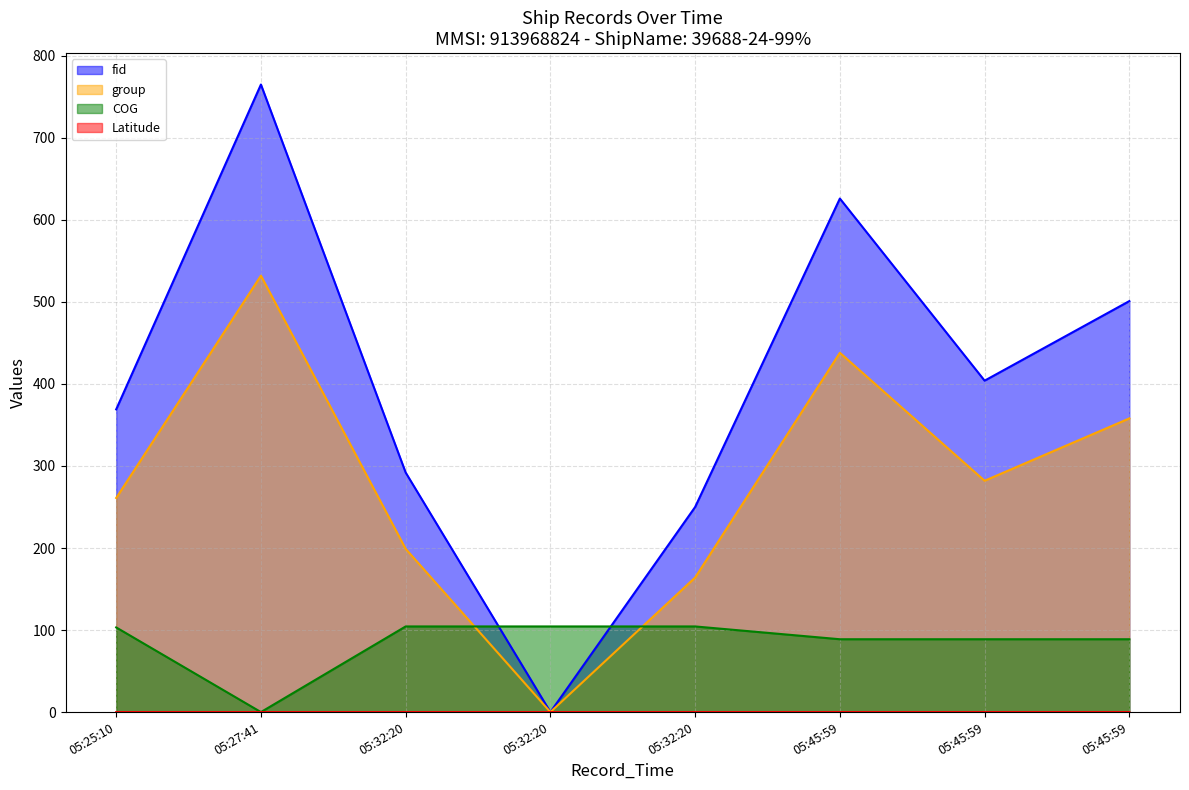

The value of group at 05:45:59 is 358.0. True or false?

True